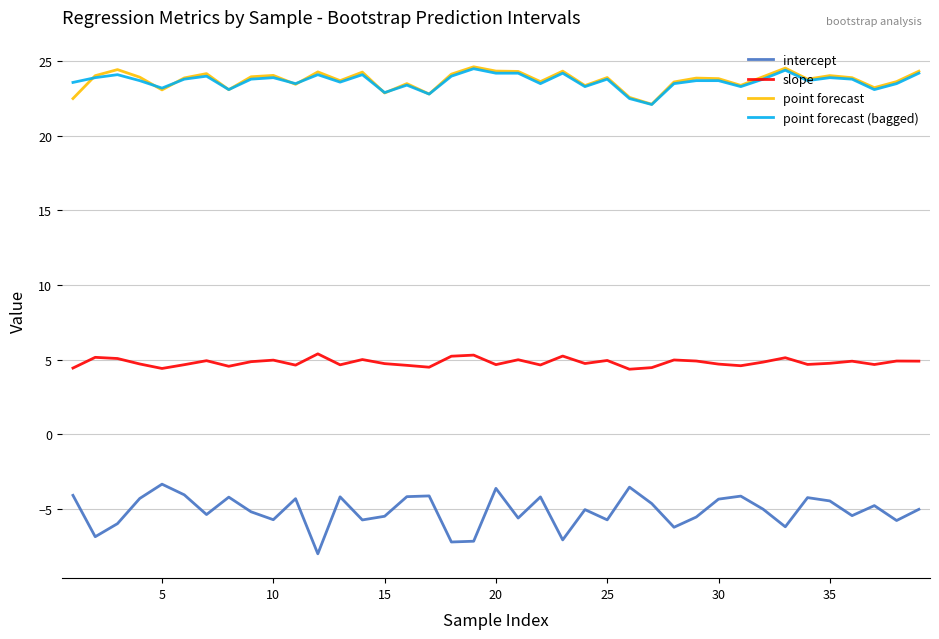

What is the maximum value shown in the chart?

24.6